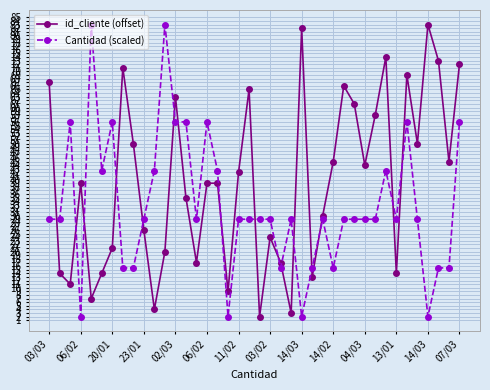

What is the highest value of the Cantidad (scaled) series?

83.0